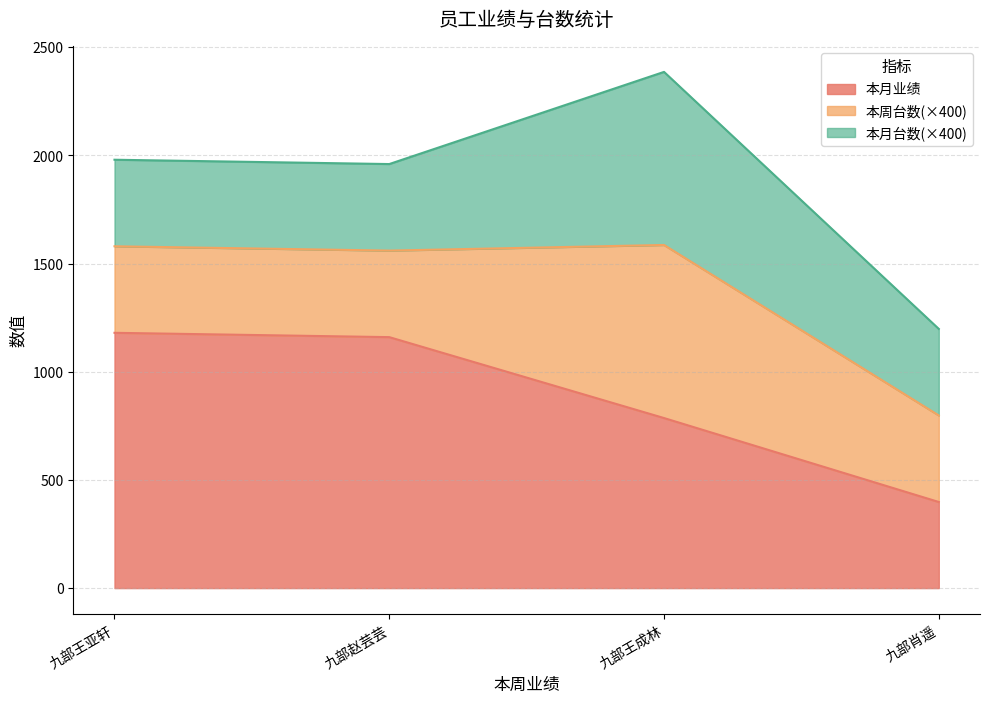

Rank the series at 九部赵芸芸 from lowest to highest value.

本周台数, 本月台数, 本月业绩